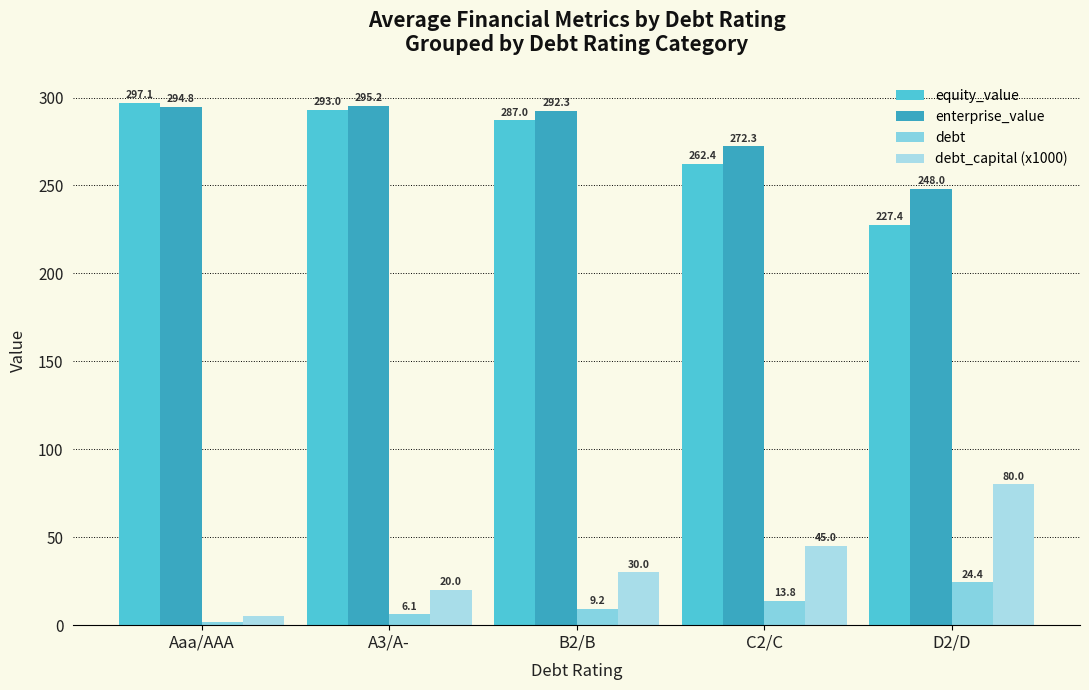

What is the difference between the debt values at B2/B and Aaa/AAA?

7.6